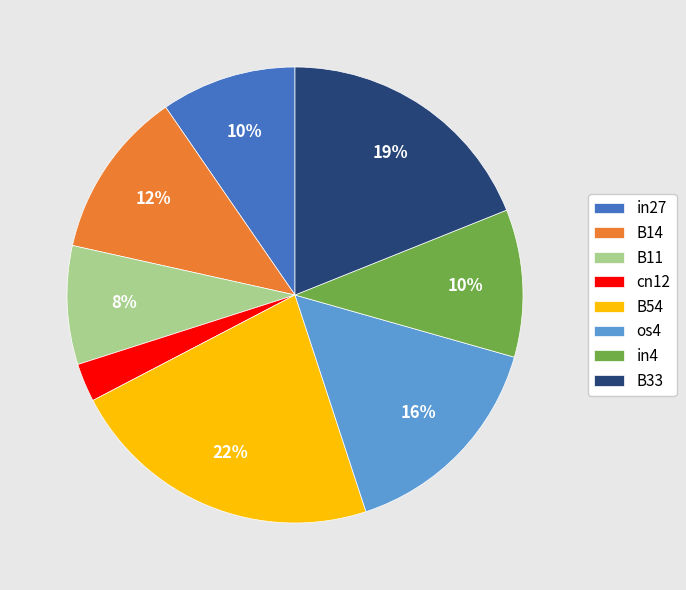

How many segments does this pie chart have?

8